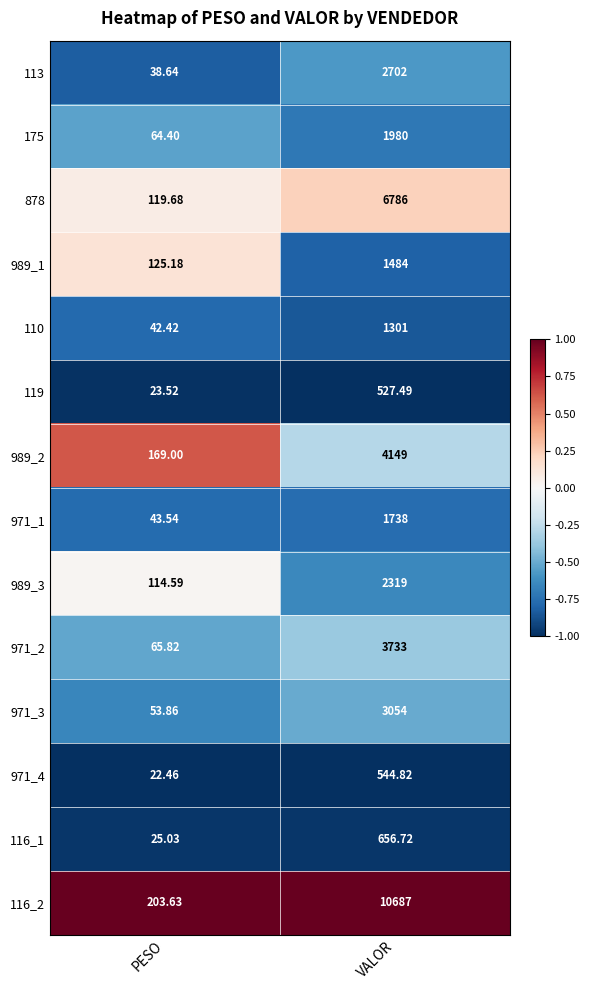

Count the number of categories in the chart.

2